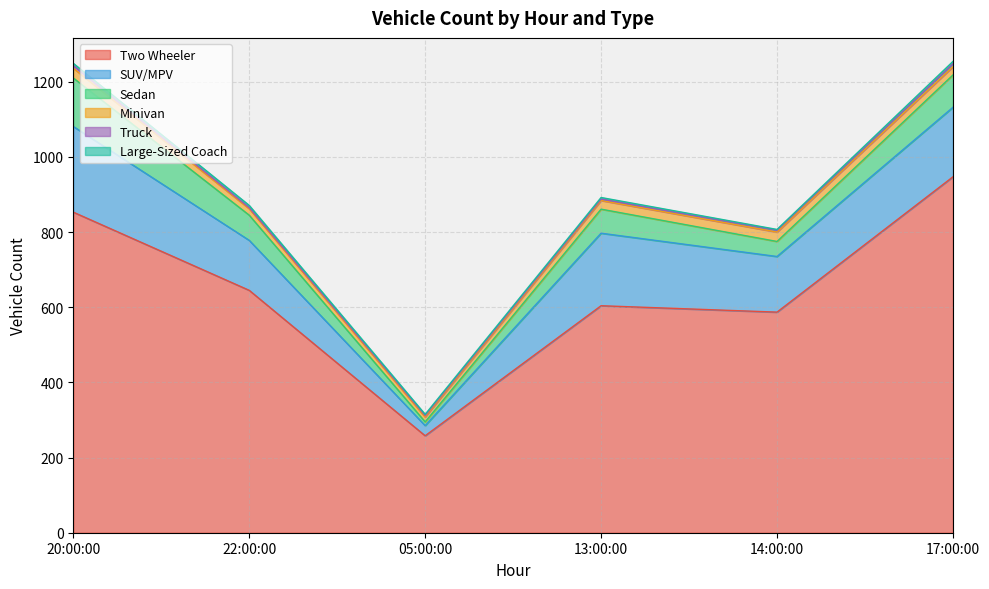

Which label corresponds to the smallest value in the chart?

14:00:00